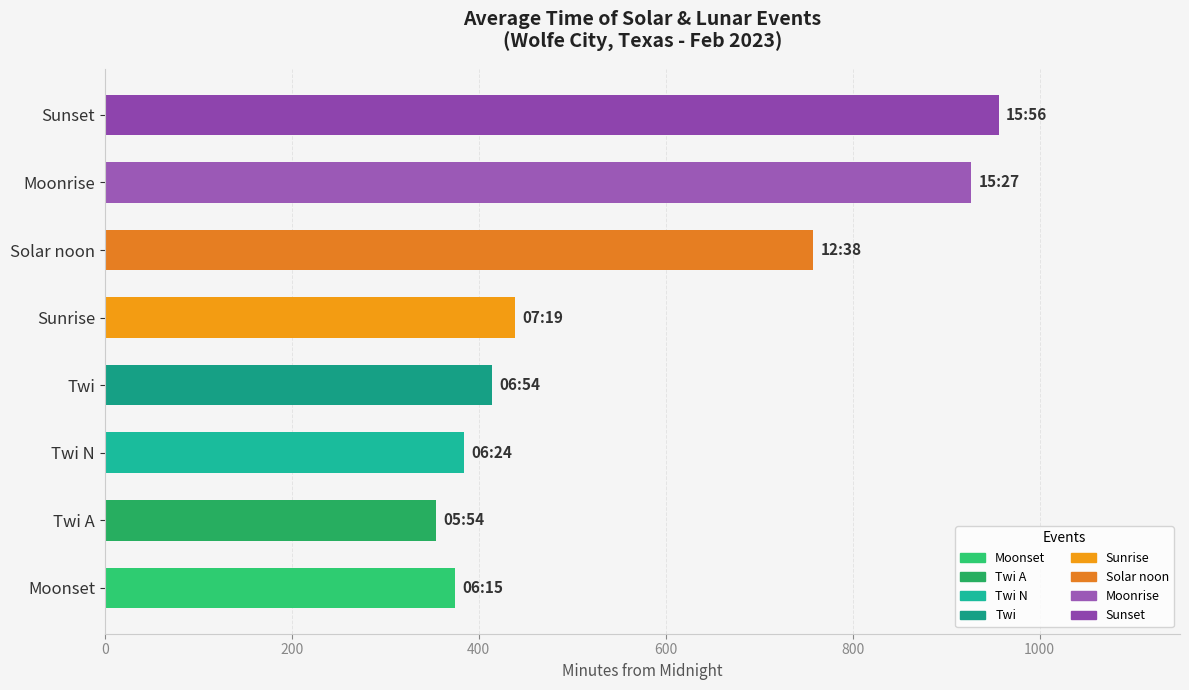

The chart shows a value of 384 at Twi N. True or false?

True